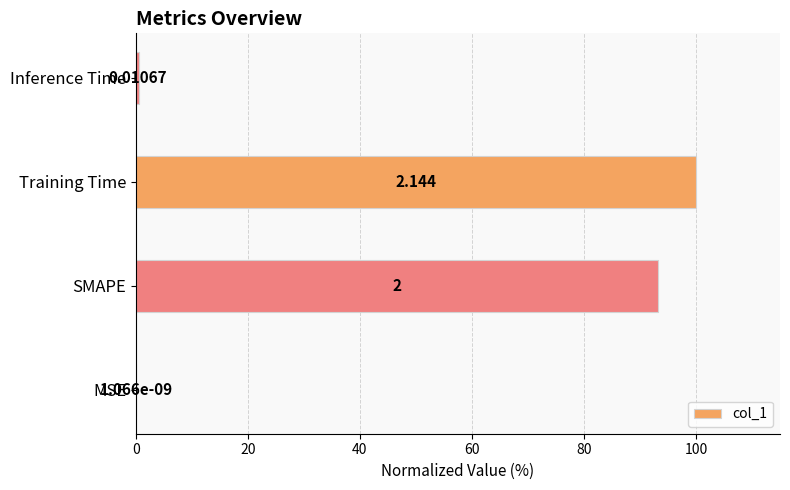

Between MSE and Inference Time, which is larger?

Inference Time